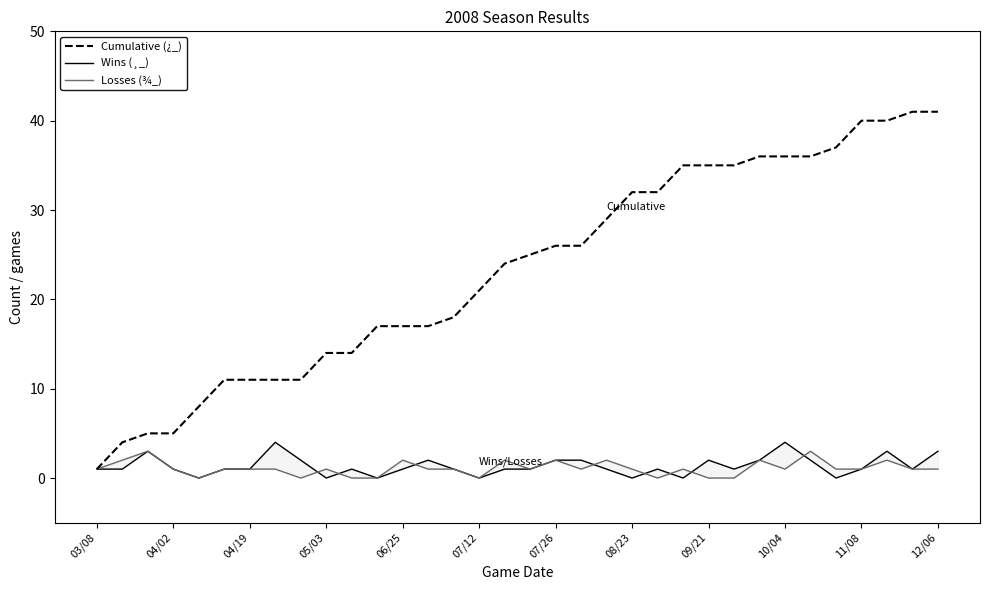

The Cumulative (¿_) series shows 62 at 10/04. True or false?

False